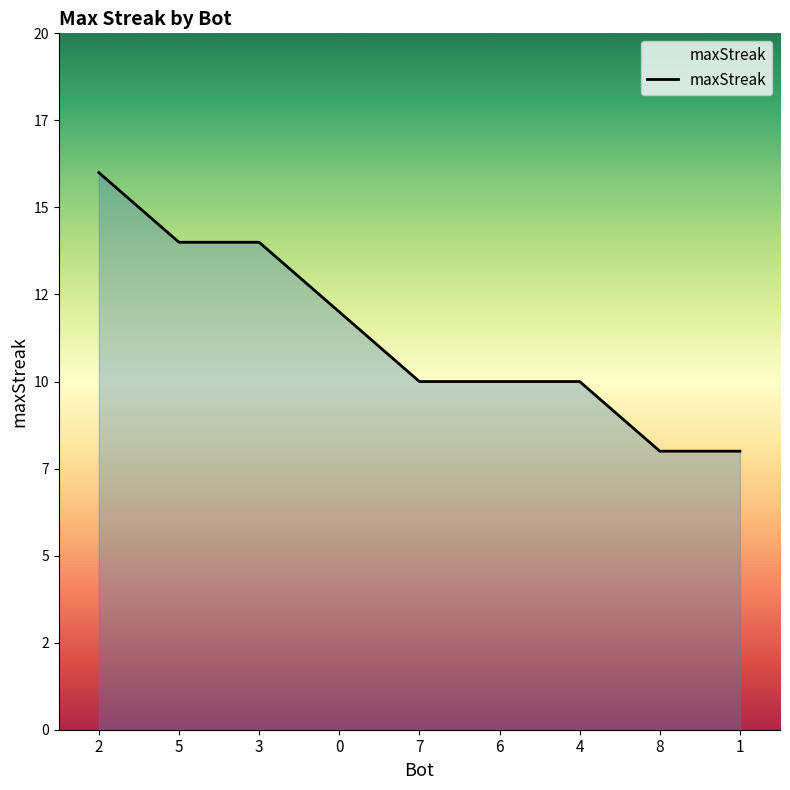

Does the chart display data point markers on the line(s)?

No